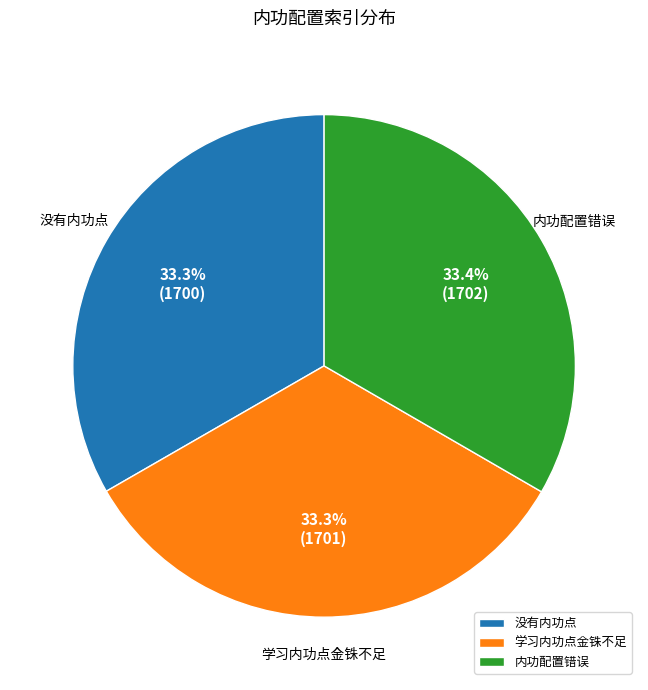

Is it true that 学习内功点金铢不足 is 33% of the pie?

True